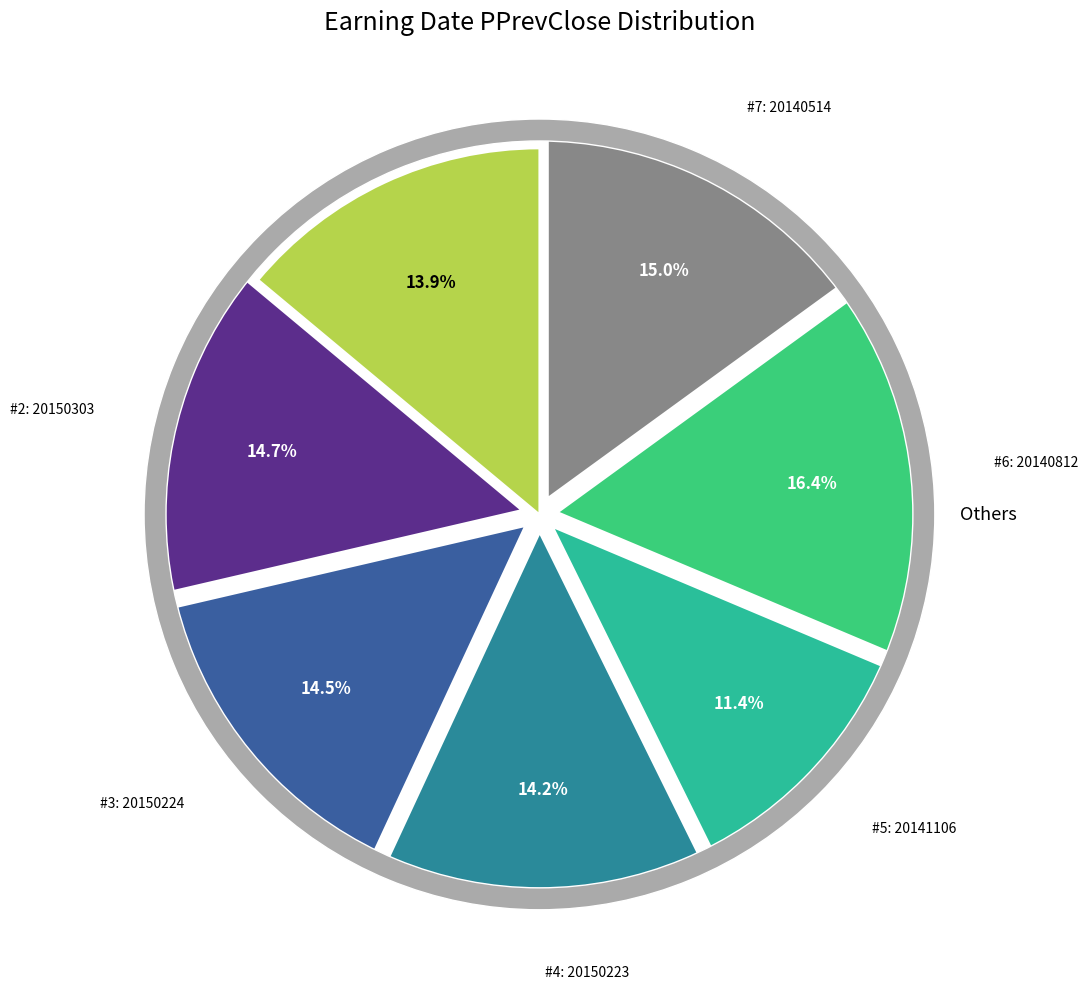

Which category has the biggest portion of the pie?

20140812